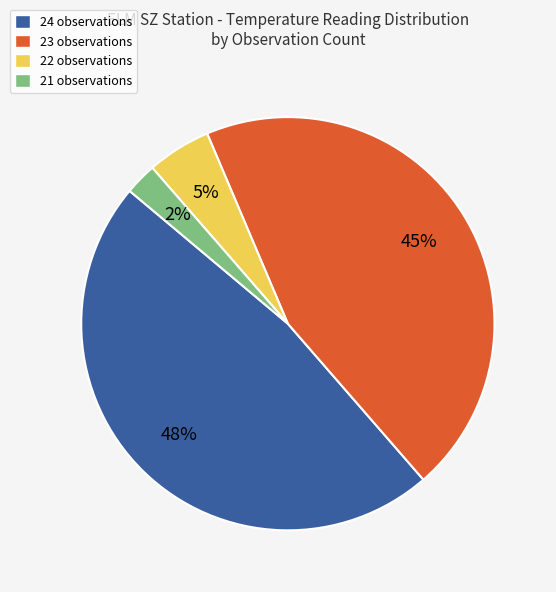

What percentage is the 24 observations slice, to the nearest percent?

48%